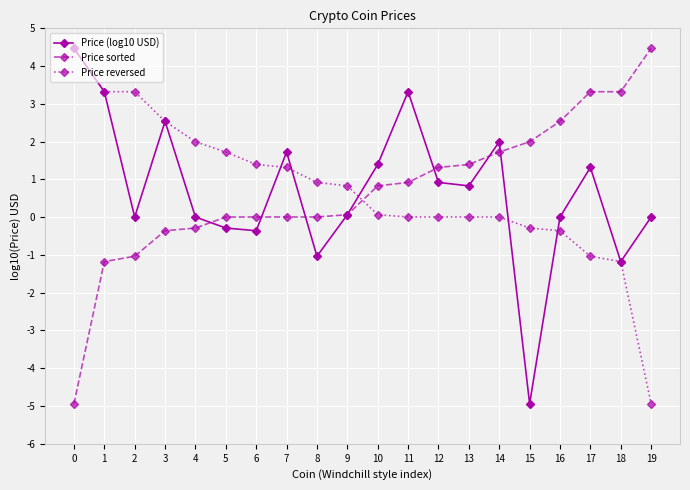

At which category is the sum across all series the highest?

1